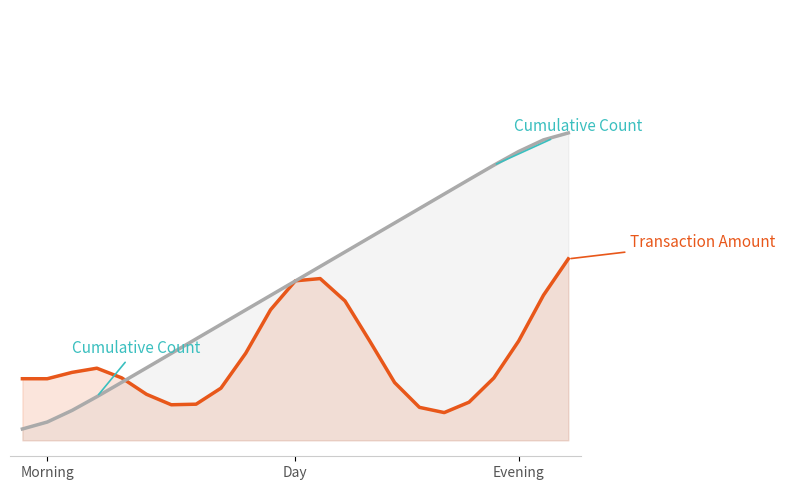

Rank the series at Evening from highest to lowest value.

Cumulative Count, Transaction Amount